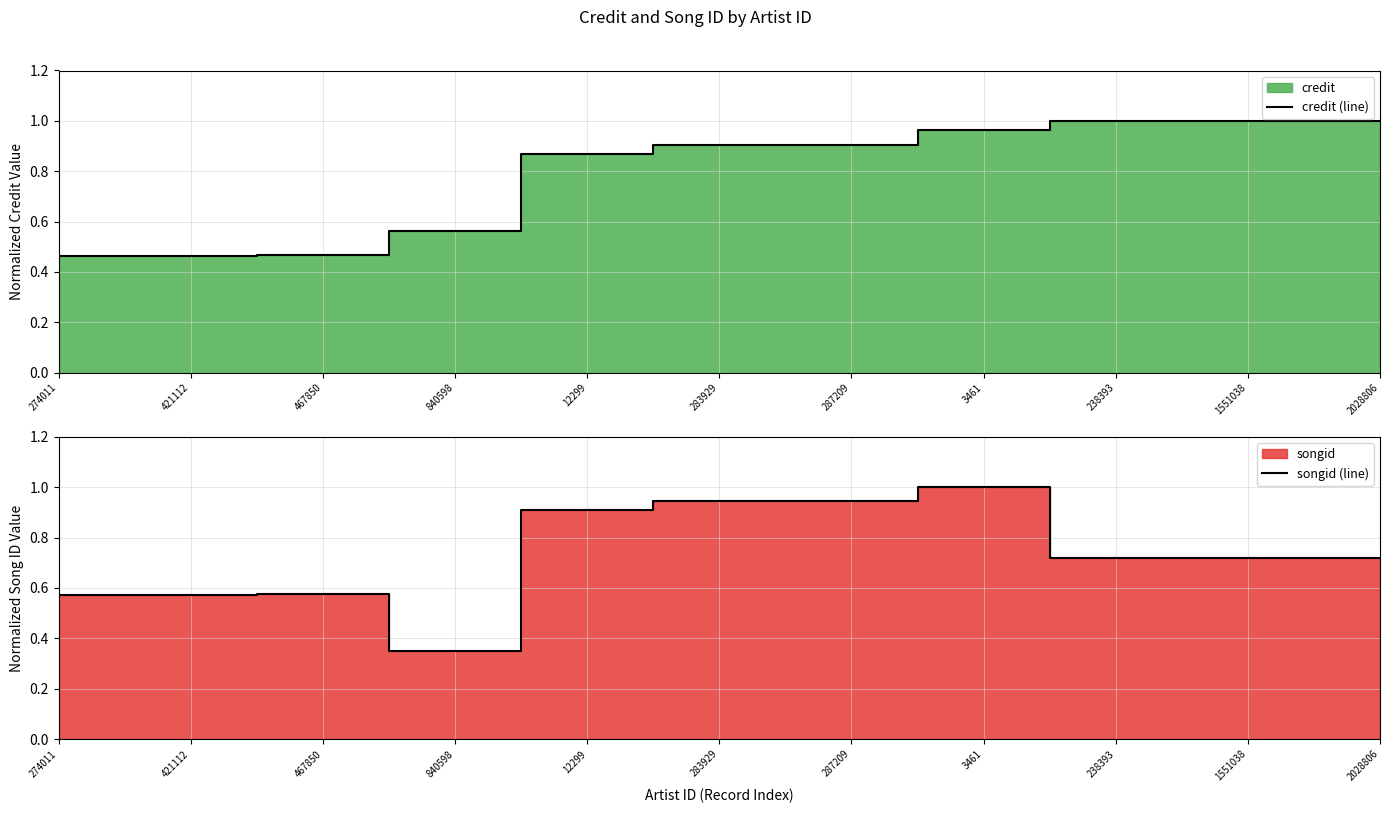

List the series in order of their overall mean, lowest first.

songid (line), credit (line)